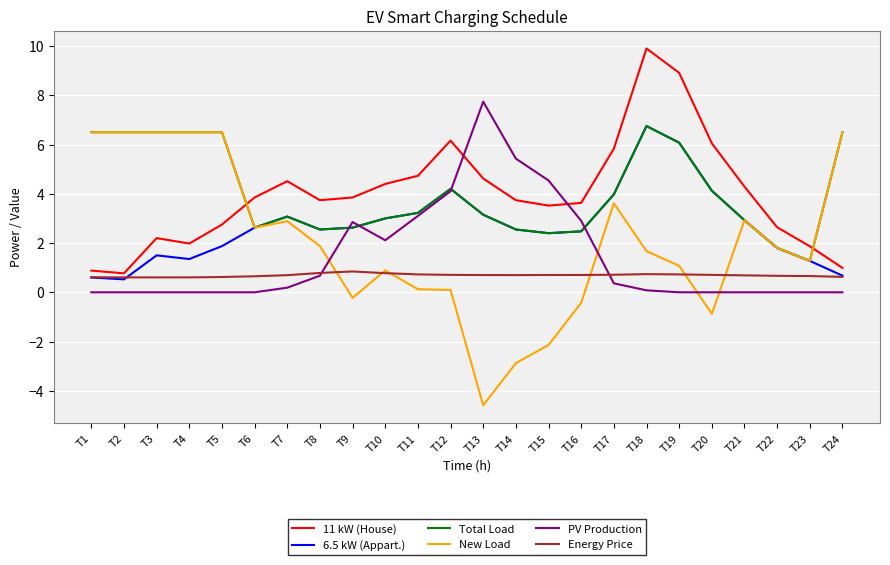

How many intersections are there between New Load and 11 kW (House)?

2